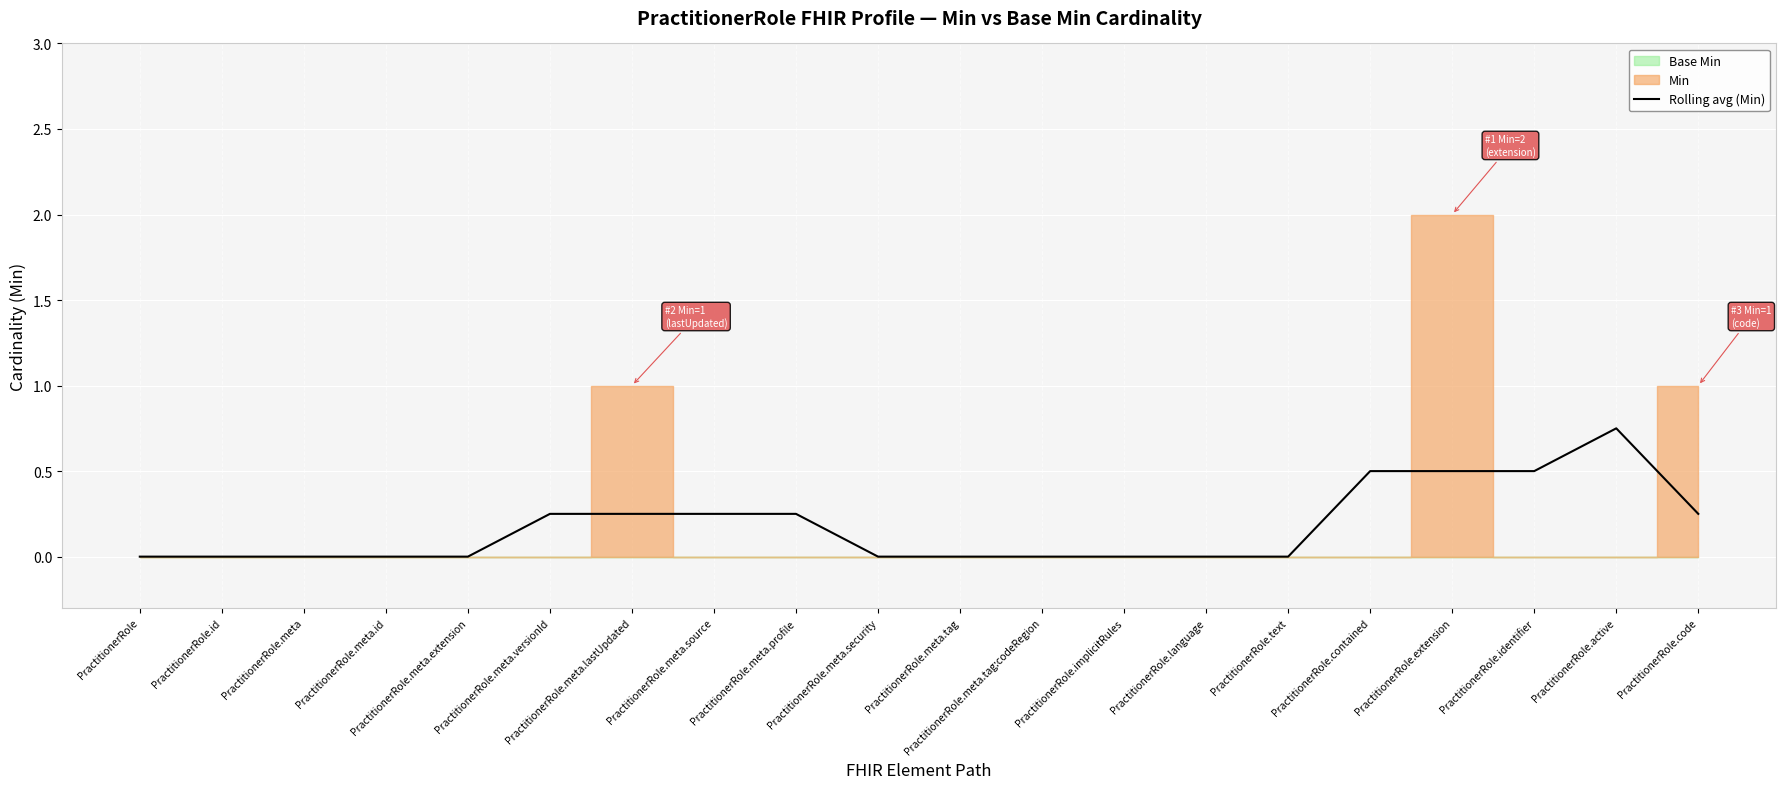

The value of Rolling avg (Min) at PractitionerRole.meta.tag:codeRegion is 0.0. True or false?

True